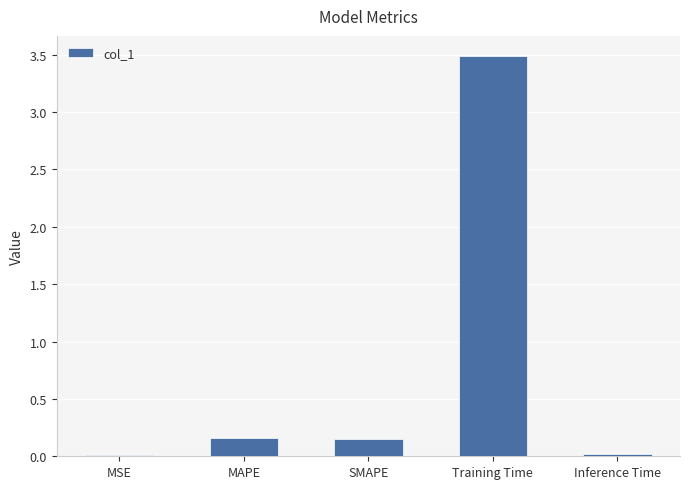

What position from the left is Training Time?

4